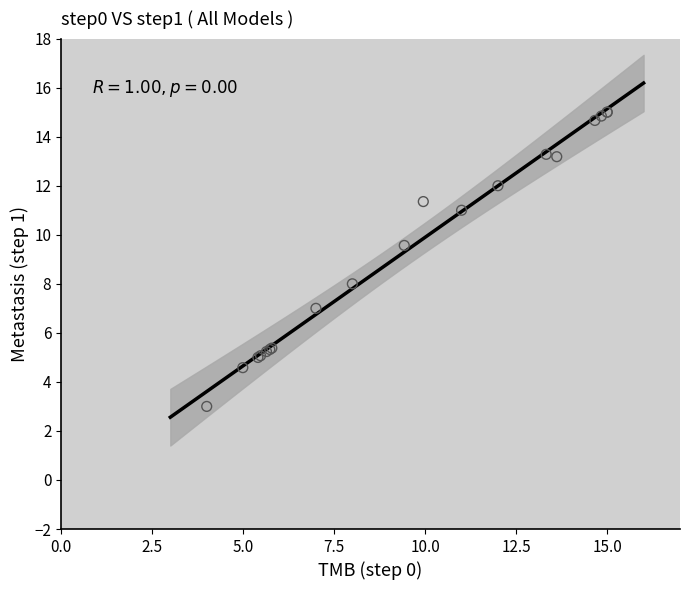

What Y value in the scatter plot is closest to 9?

9.6